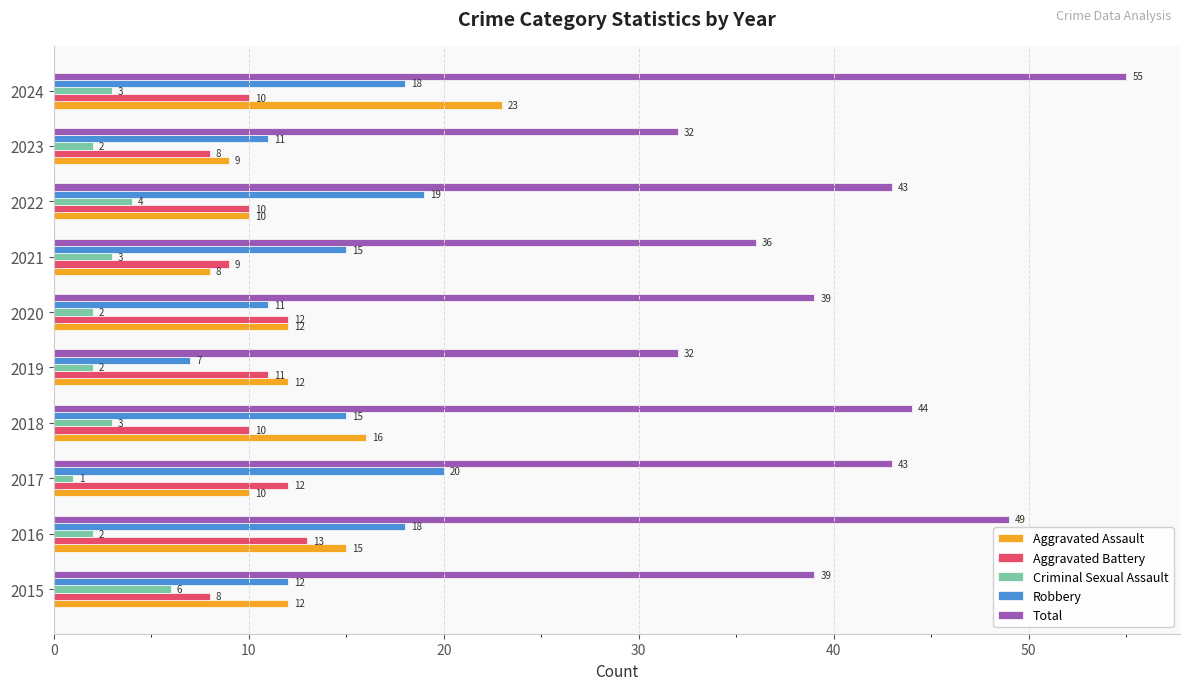

How many values in the Criminal Sexual Assault series are below 3?

5